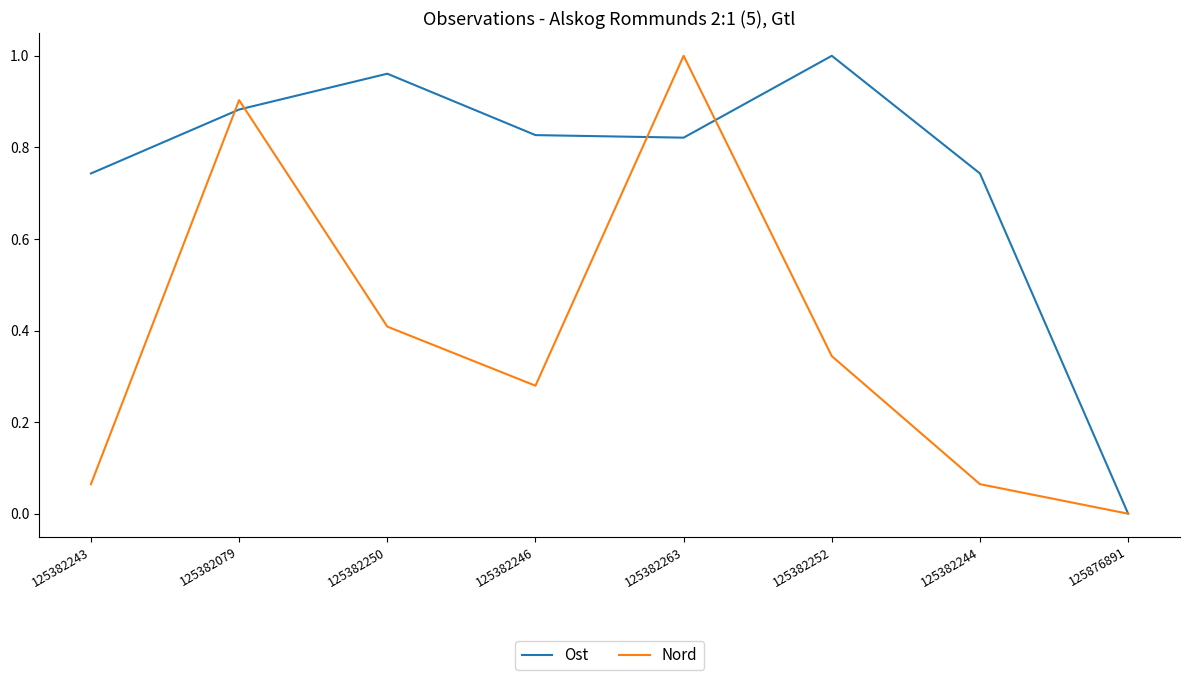

What is the sum of all Ost values?

6.0